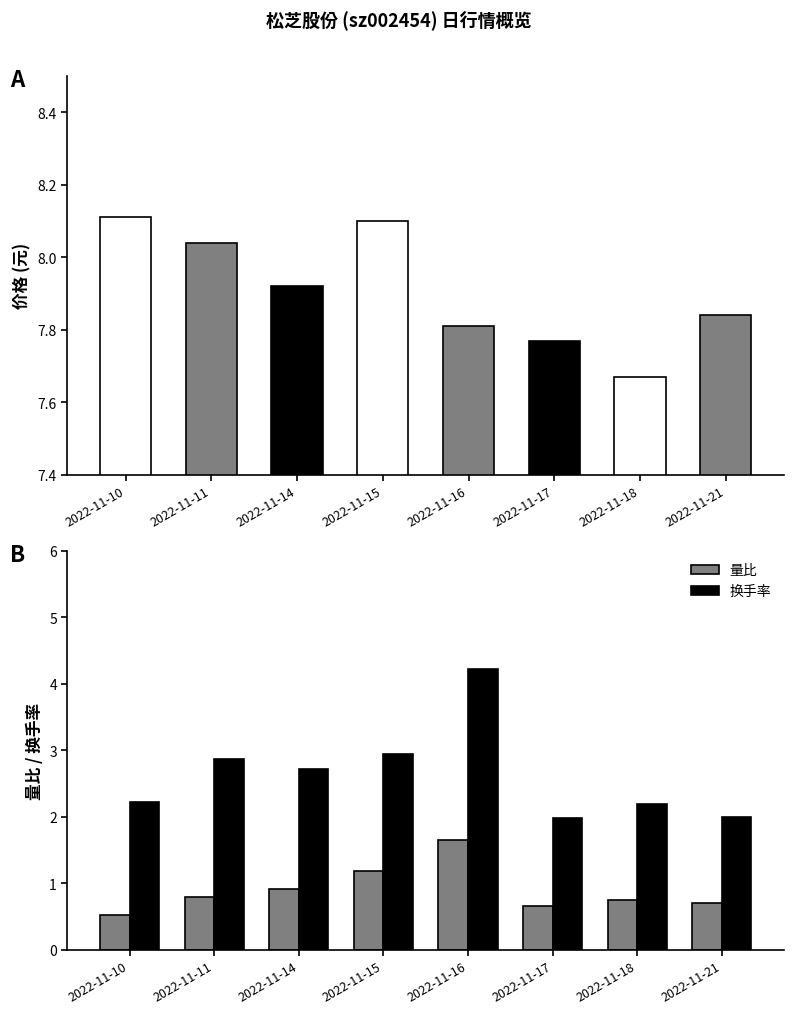

At which category does the chart reach its minimum across all series?

2022-11-10